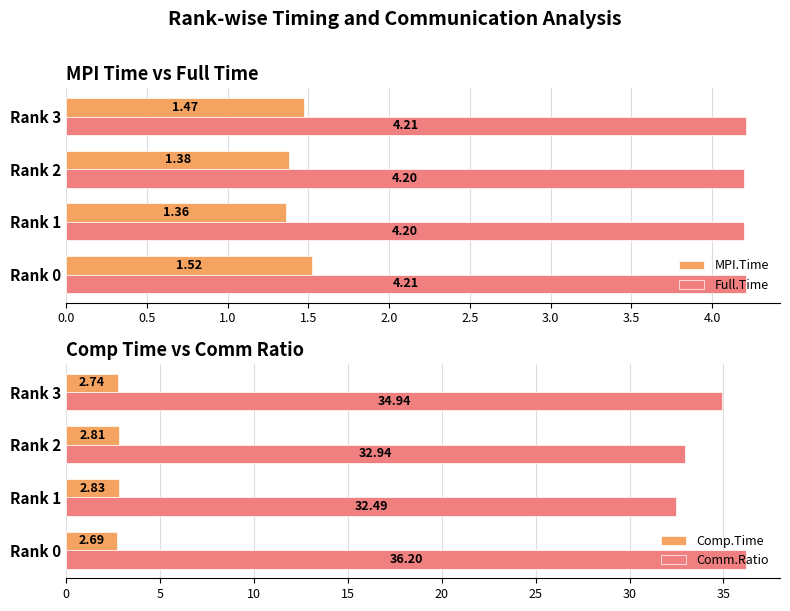

What is the difference between the maximum and minimum values in the MPI.Time series?

0.2